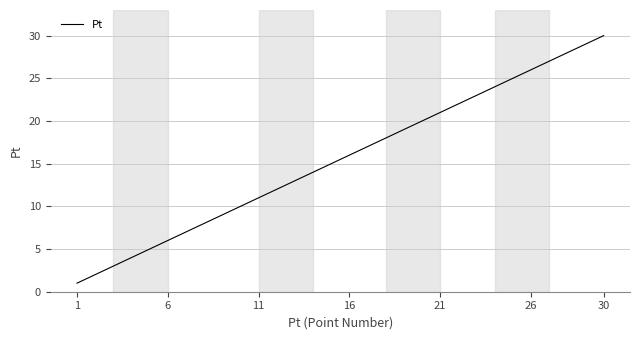

What is the difference between the maximum and minimum values?

29